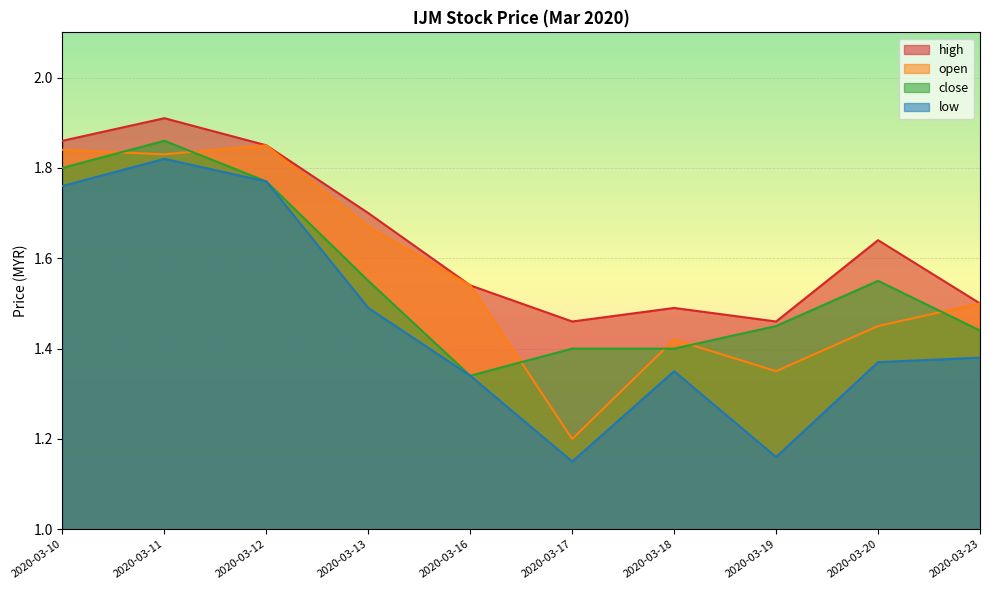

True or false: close has more than 1 interior local peaks.

True